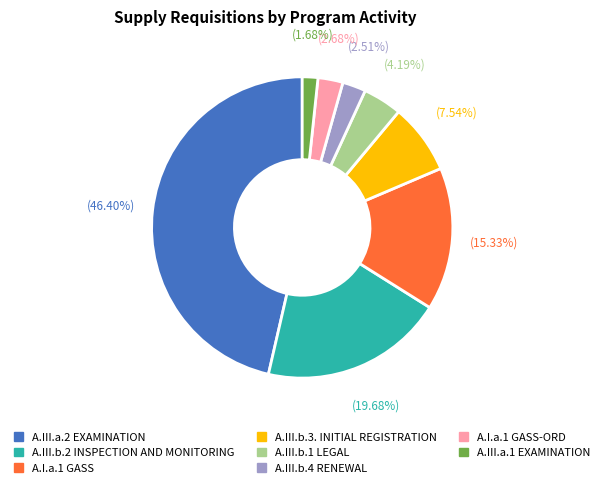

To the nearest percent, what is the average slice percentage?

12%